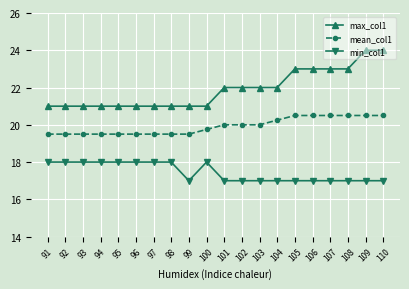

True or false: max_col1 and min_col1 intersect in this chart.

False